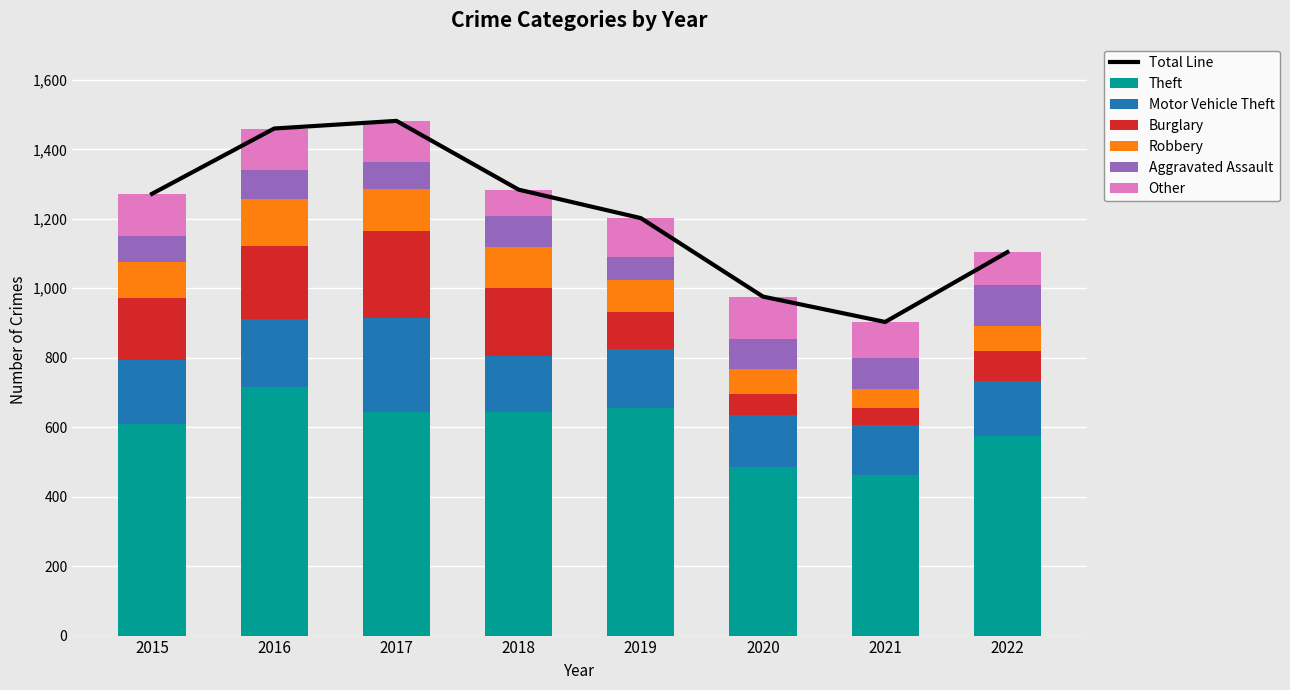

List the series in order of their peak value, highest first.

Theft, Motor Vehicle Theft, Burglary, Robbery, Other, Aggravated Assault